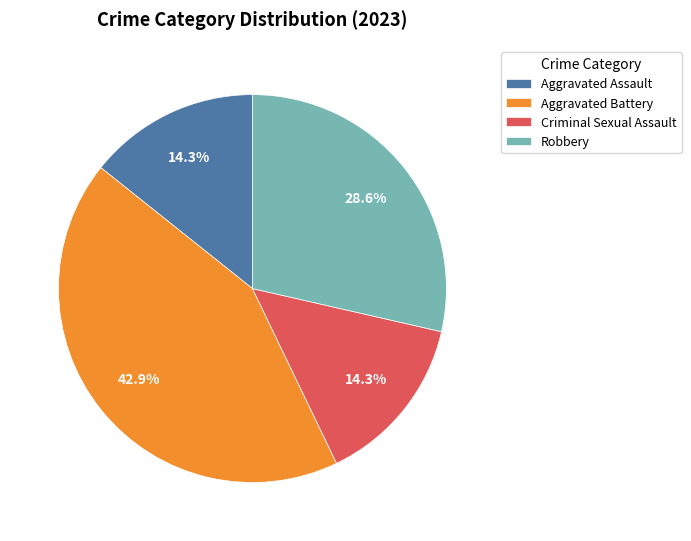

Does Aggravated Assault account for over 50% of the chart?

No